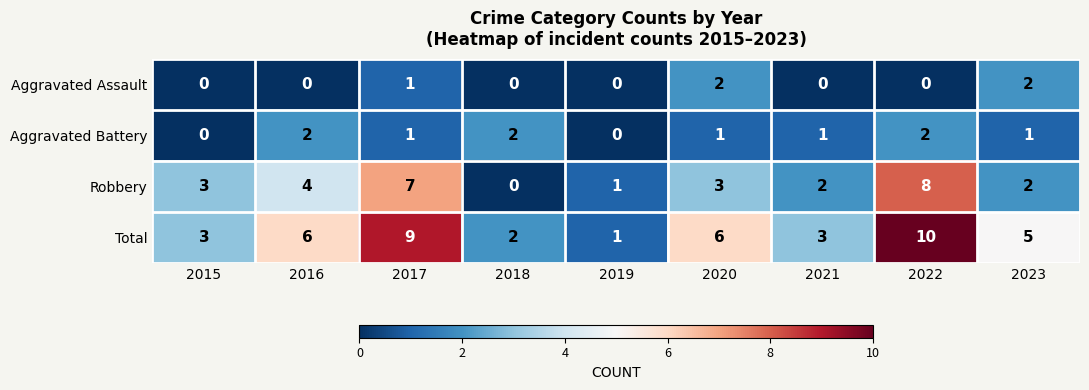

How many values in the Aggravated Battery series are below 1?

2